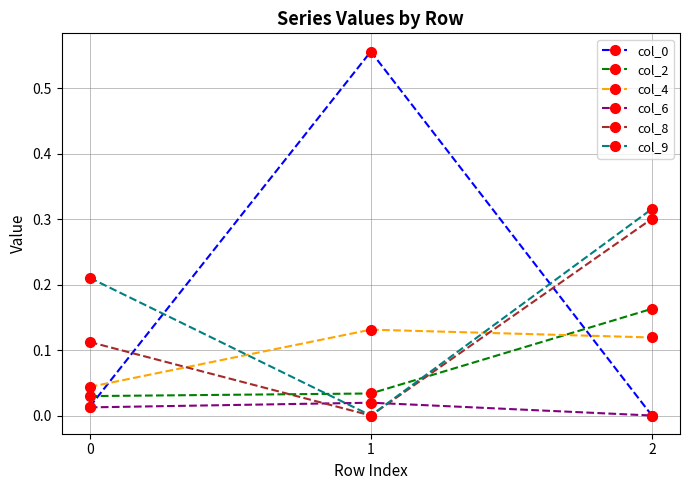

What is the total value across all series at 1?

0.7